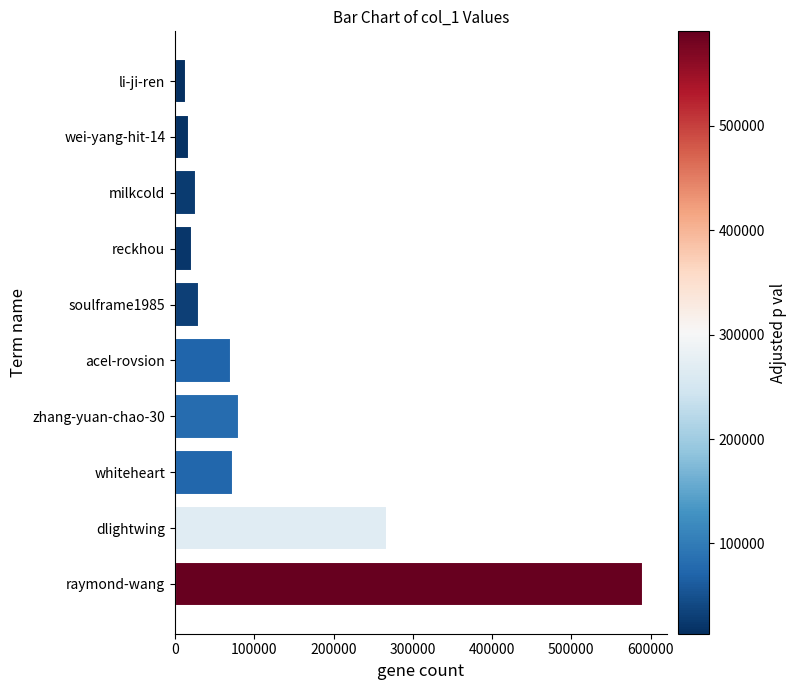

What is the change in value from raymond-wang to li-ji-ren?

-577135